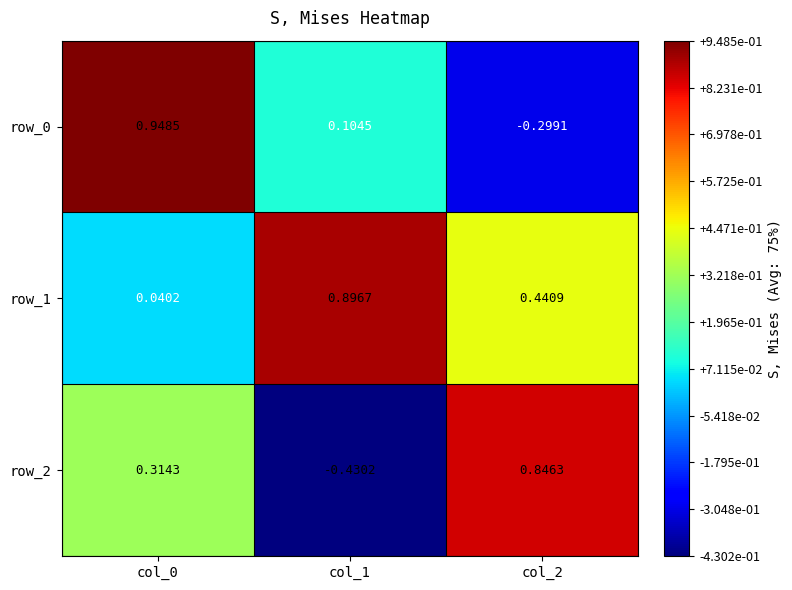

What is the difference between the maximum and minimum values in the row_0 series?

1.2